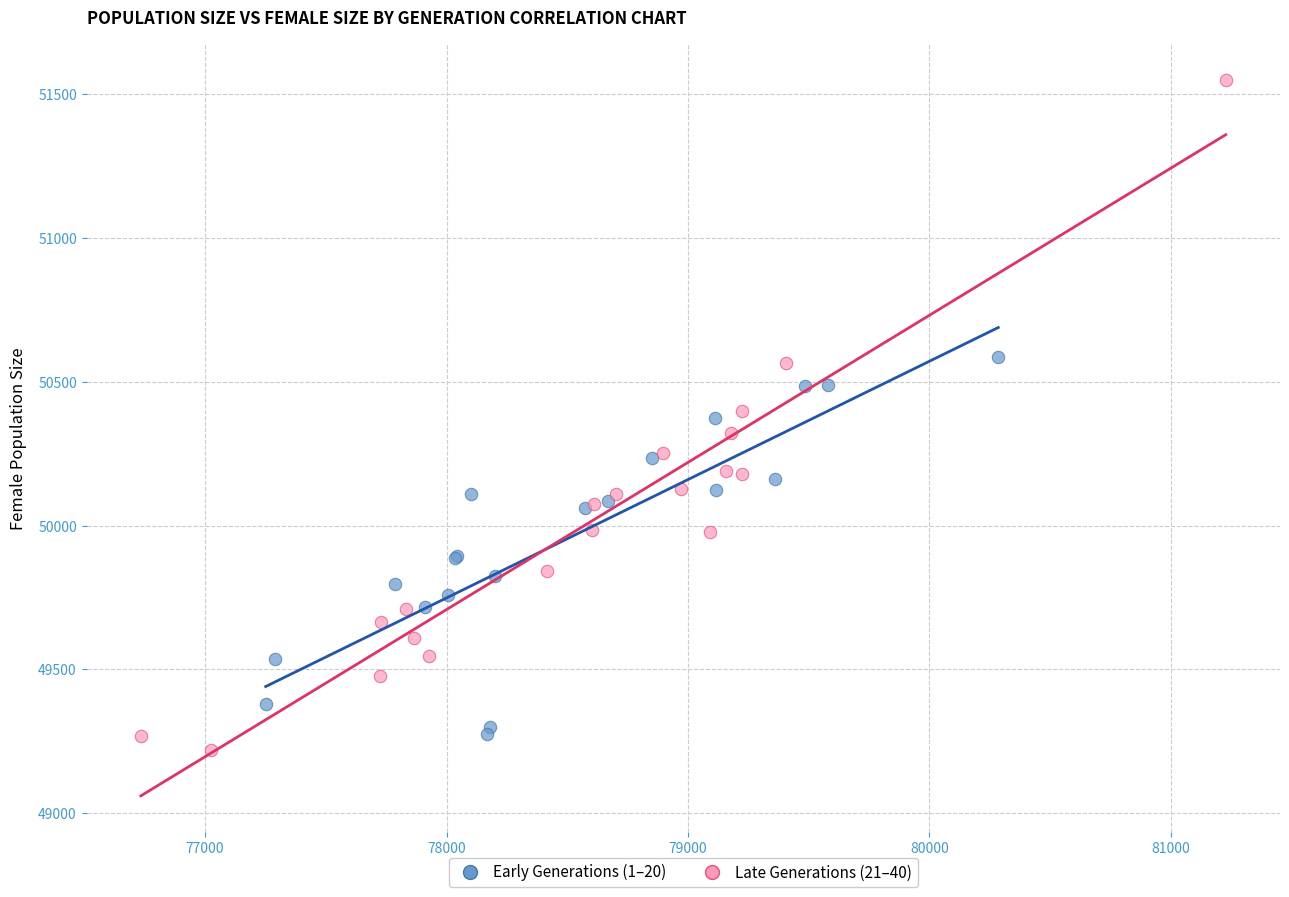

Which series has the widest spread of Y values?

Late Generations (21–40)